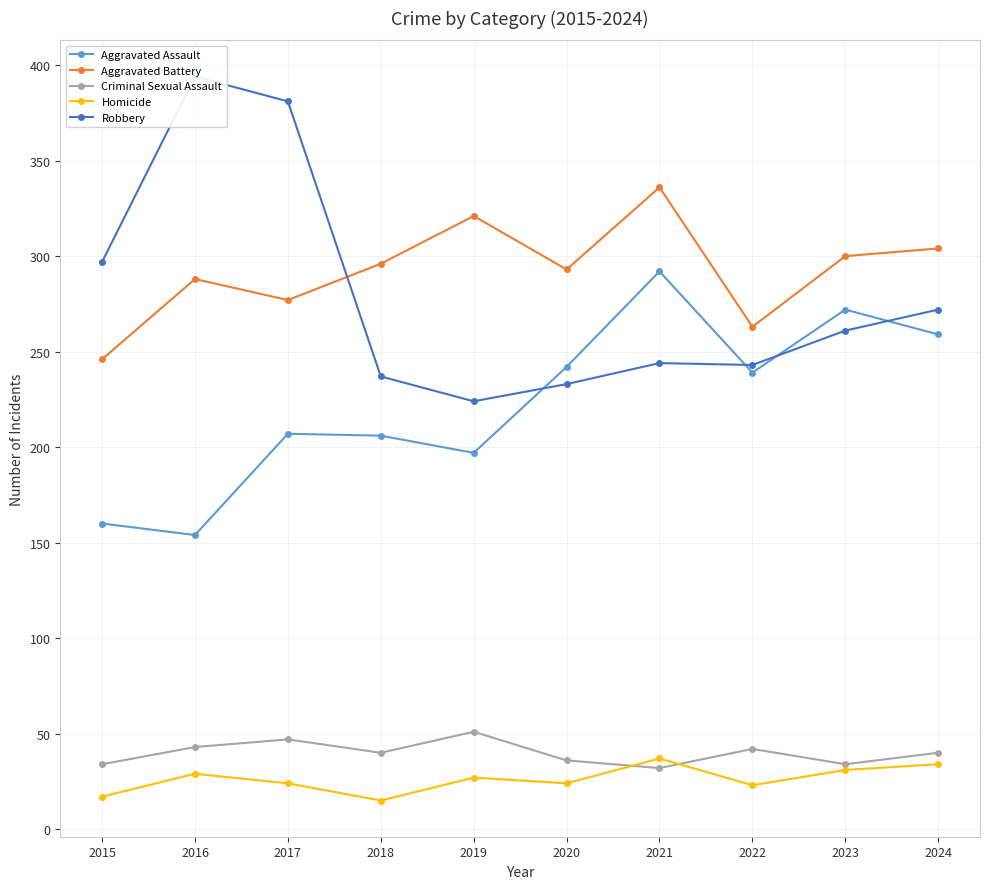

Which category has the highest value across all series?

2016